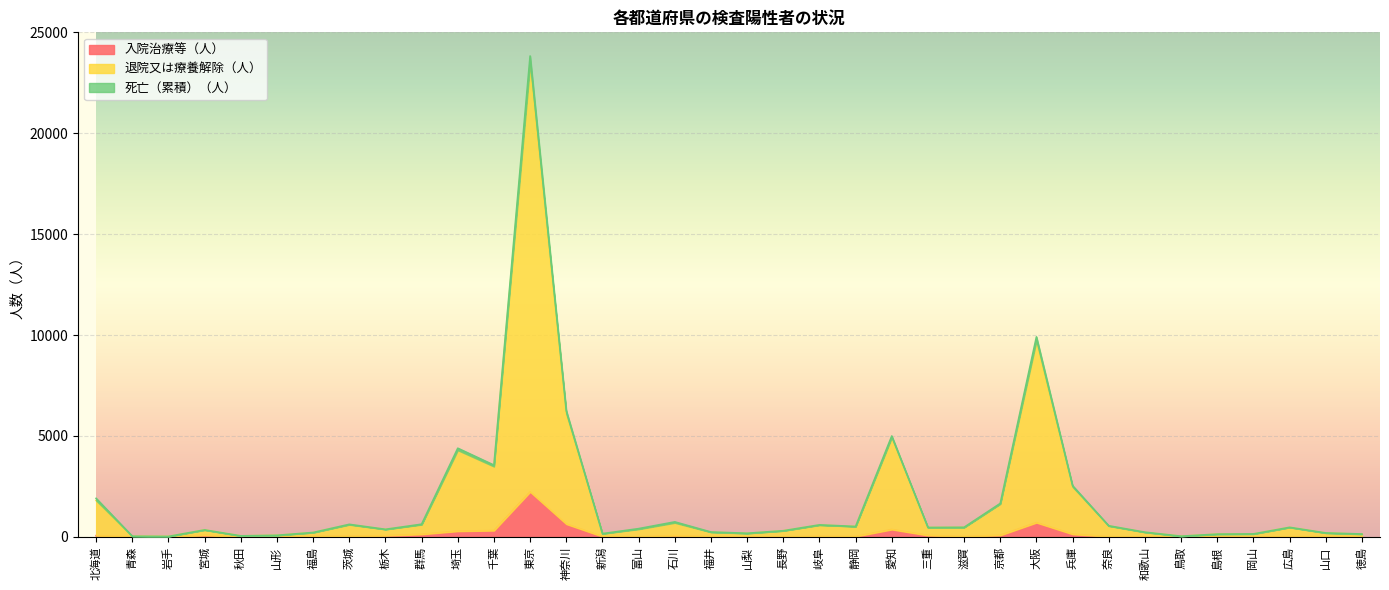

What is the difference between the 入院治療等（人） values at 滋賀 and 岐阜?

13